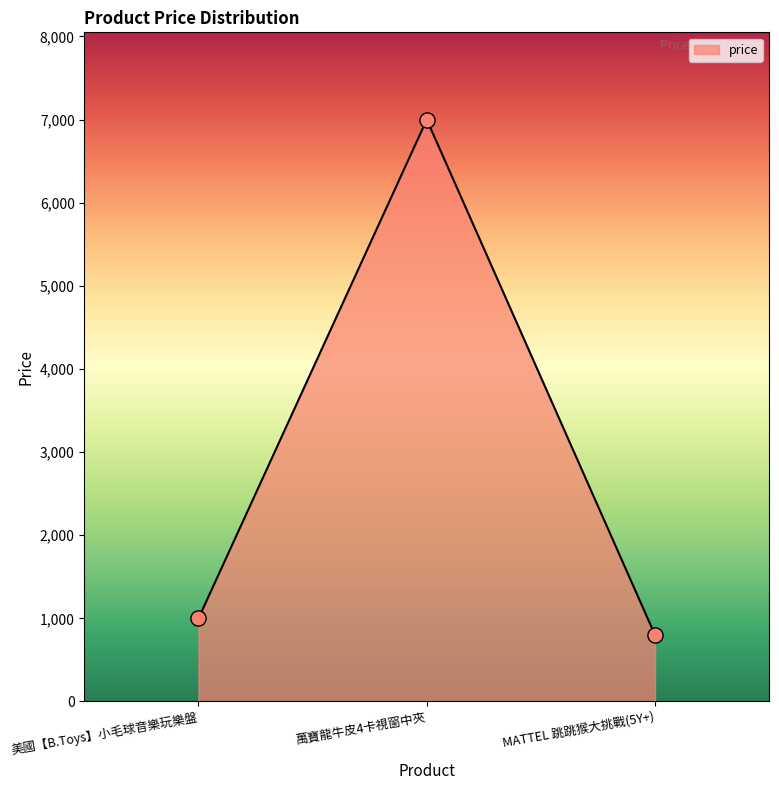

What is the ratio of the value at 美國【B.Toys】小毛球音樂玩樂盤 to the value at MATTEL 跳跳猴大挑戰(5Y+)?

1.3